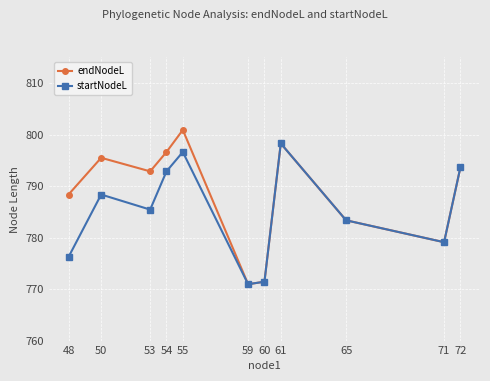

How many lines are shown in the chart?

2